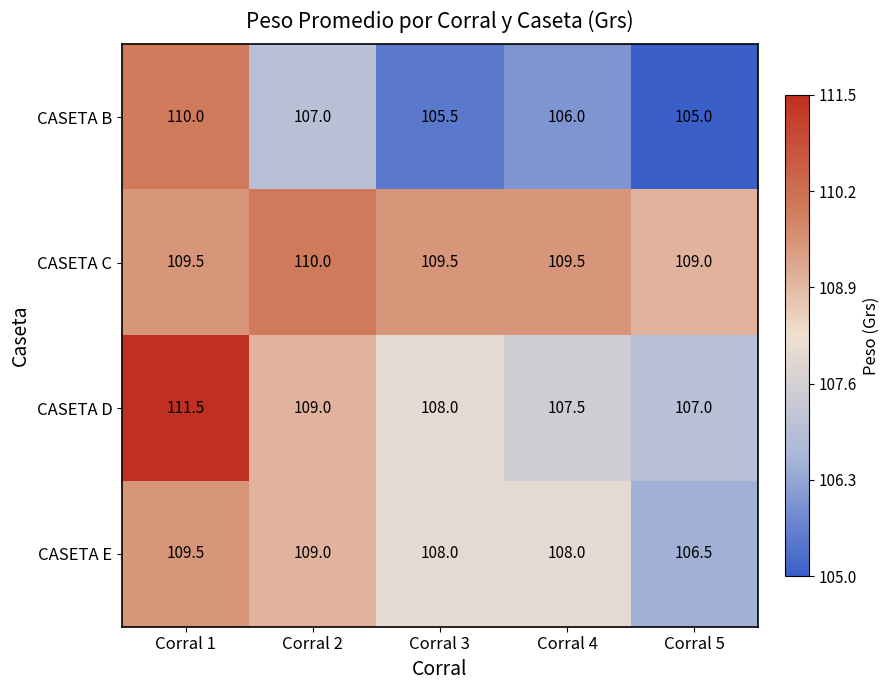

Reading left to right, what are all the values shown in this chart?

CASETA B: 110.0	107.0	105.5	106.0	105.0
CASETA C: 109.5	110.0	109.5	109.5	109.0
CASETA D: 111.5	109.0	108.0	107.5	107.0
CASETA E: 109.5	109.0	108.0	108.0	106.5